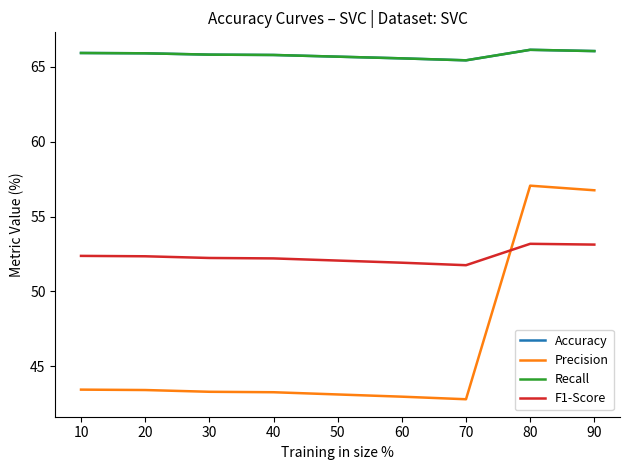

Count the number of data series in this chart.

4